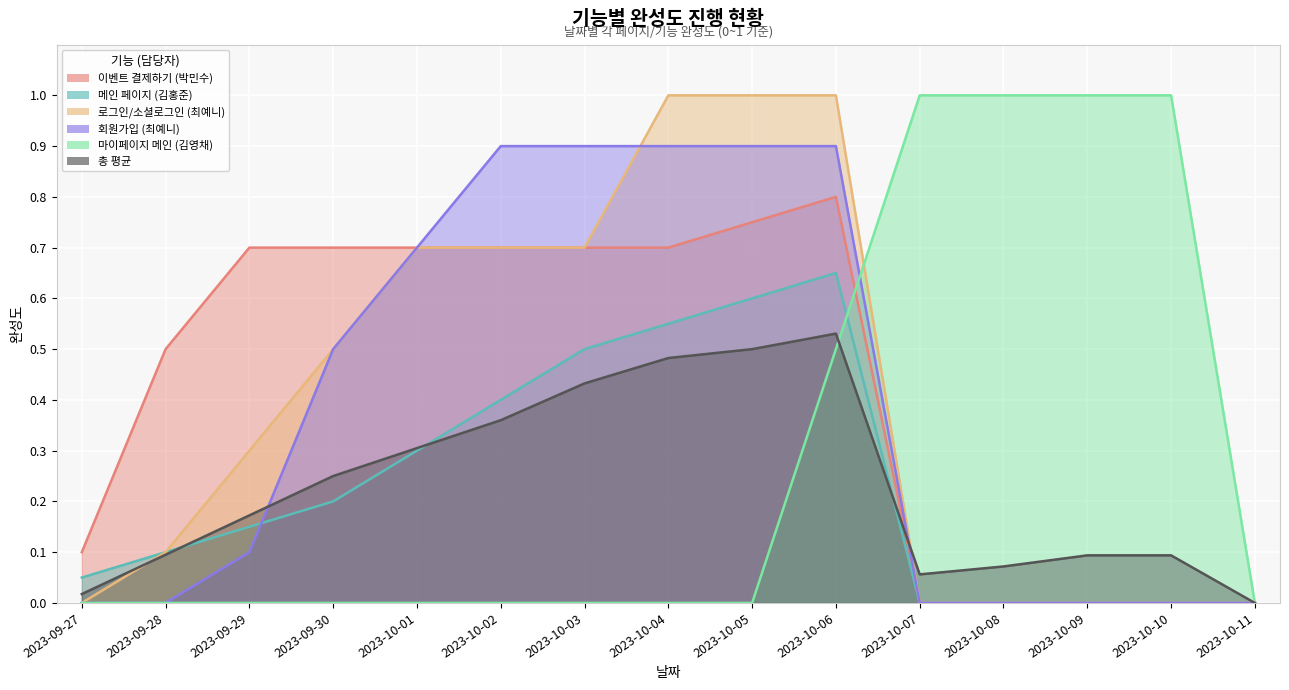

True or false: 이벤트 결제하기 (박민수) and 로그인/소셜로그인 (최예니) intersect in this chart.

False